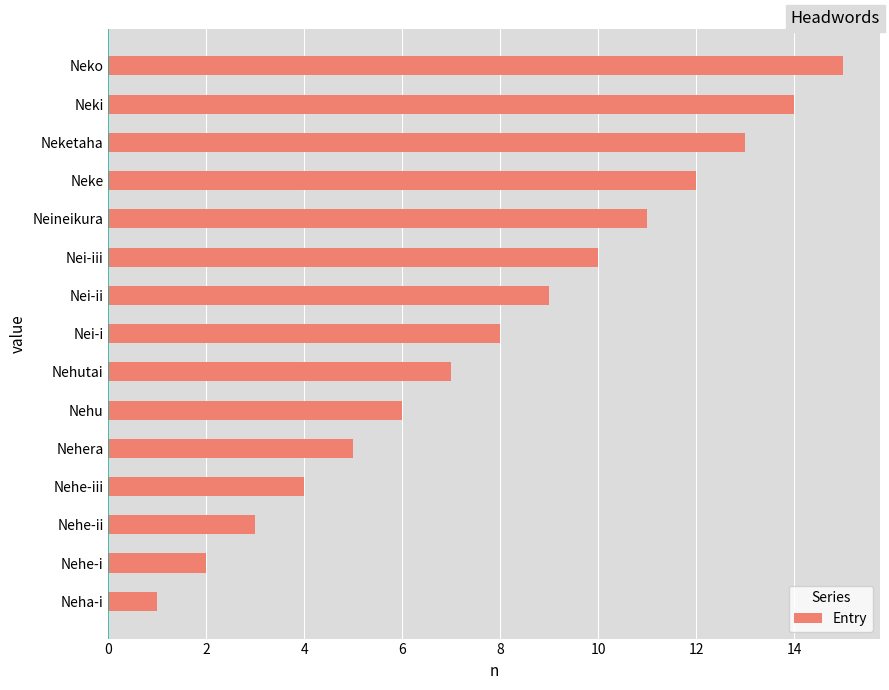

Count the number of categories in the chart.

15